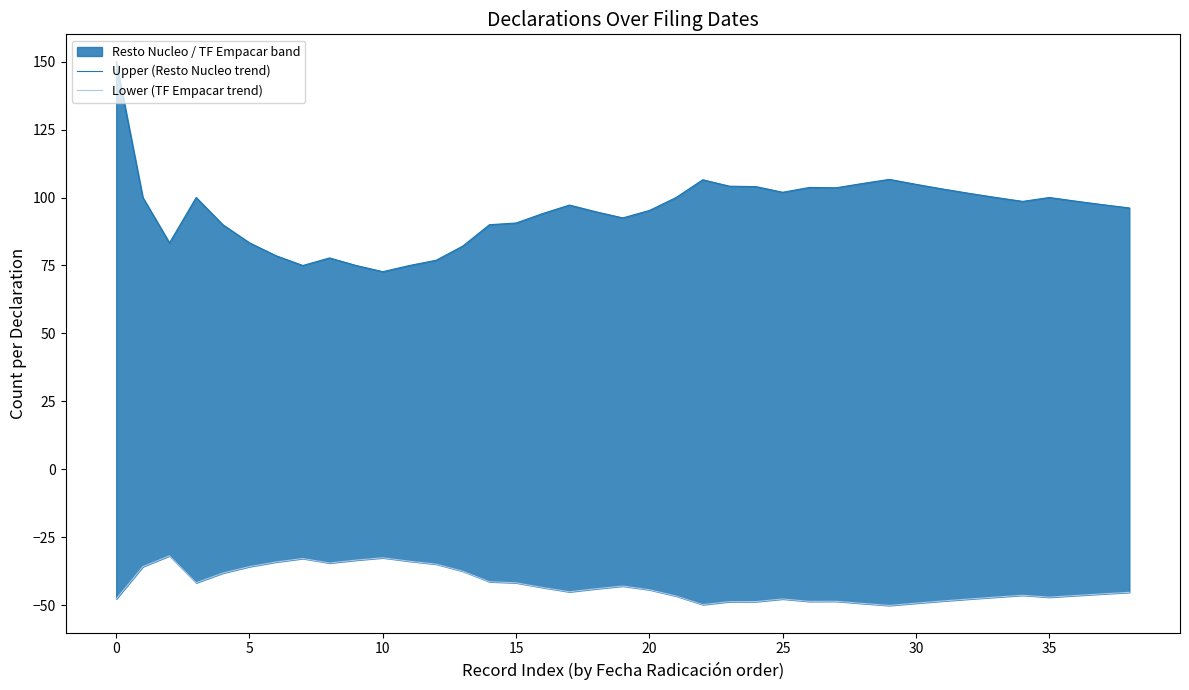

Which series changed the most between 25 and 30?

Upper (Resto Nucleo trend)